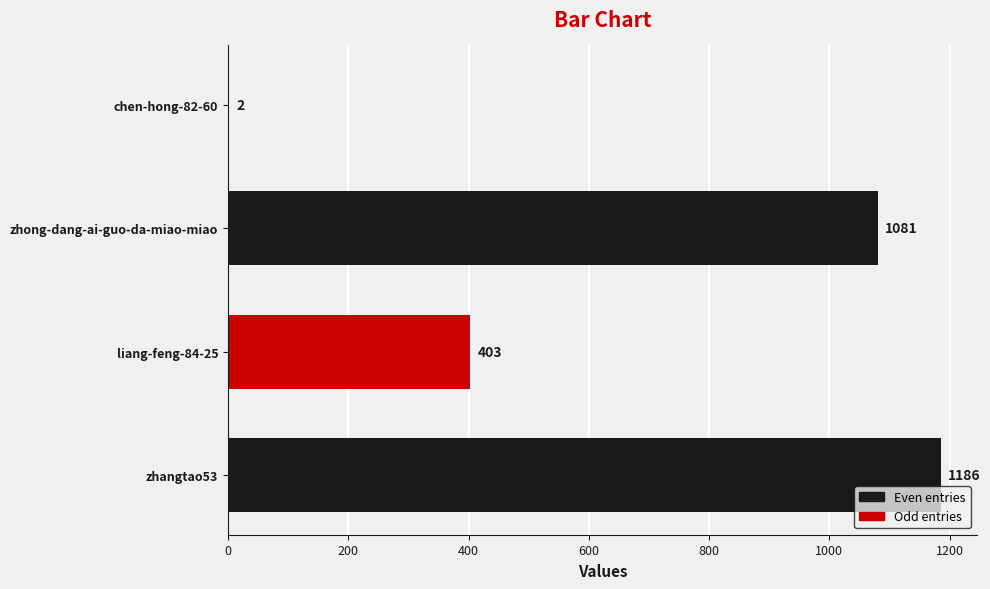

What is the ratio of the value at zhong-dang-ai-guo-da-miao-miao to the value at zhangtao53?

0.9